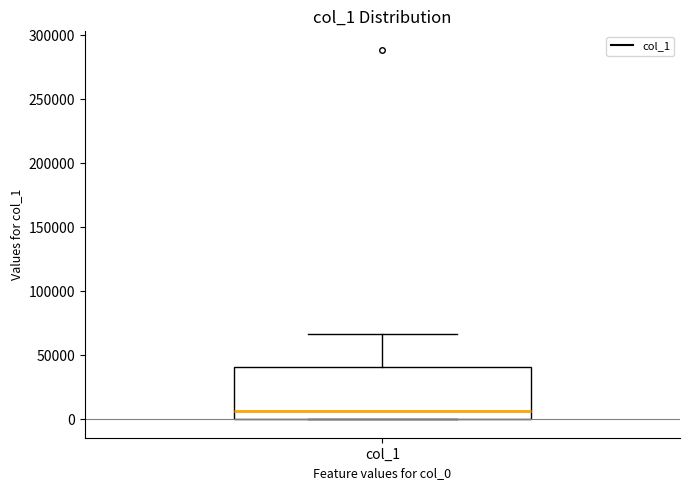

Read this box plot against the y-axis: the position of the median line, the range covered by the box, and the ends of both whiskers. The values are not printed on the chart, so give them approximately, as read against the axis.

median 5000, box 0 to 40000, whiskers 0 to 65000